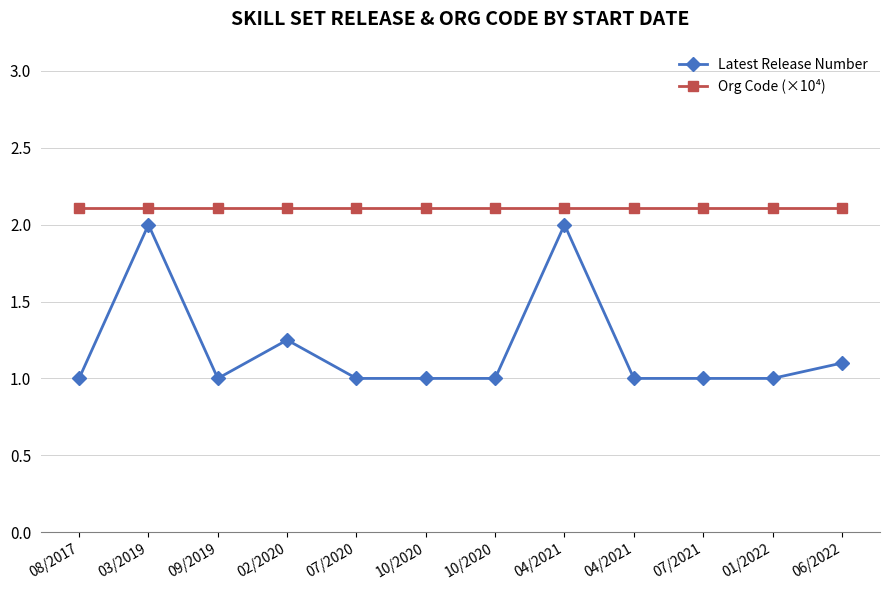

How many lines are shown in the chart?

2